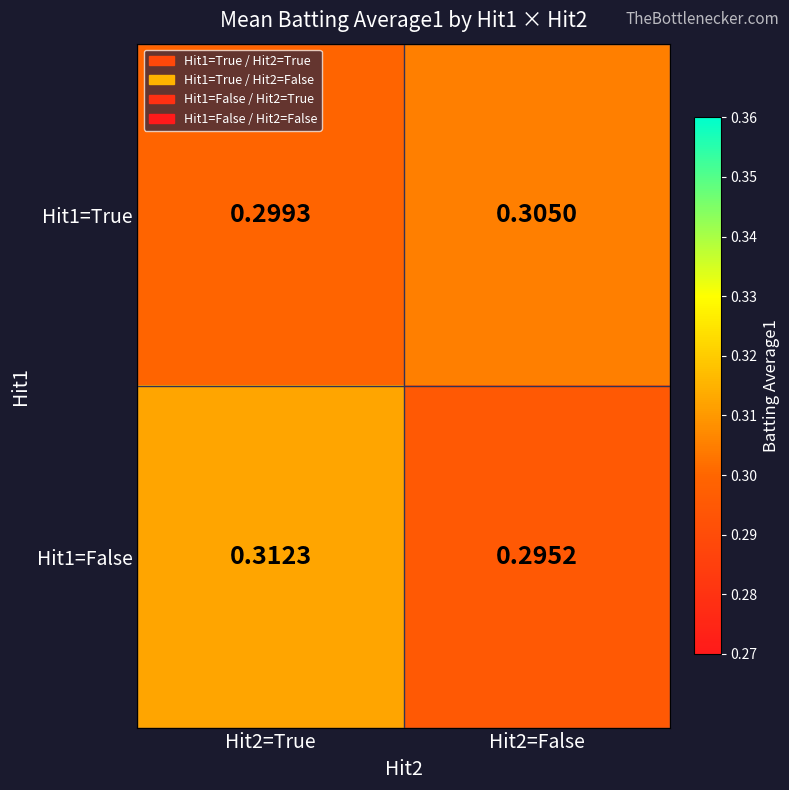

Is the value of Hit1=False at Hit2=True greater than the value of Hit1=True at Hit2=True?

Yes